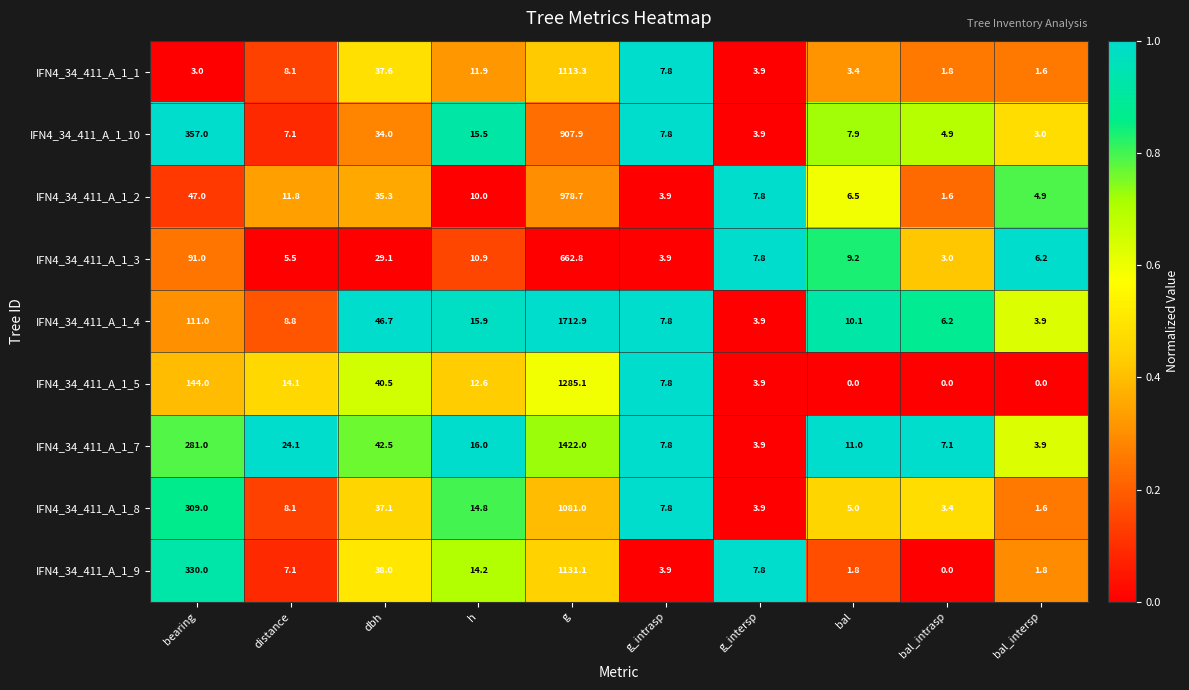

Which series has the largest total across all categories?

IFN4_34_411_A_1_4